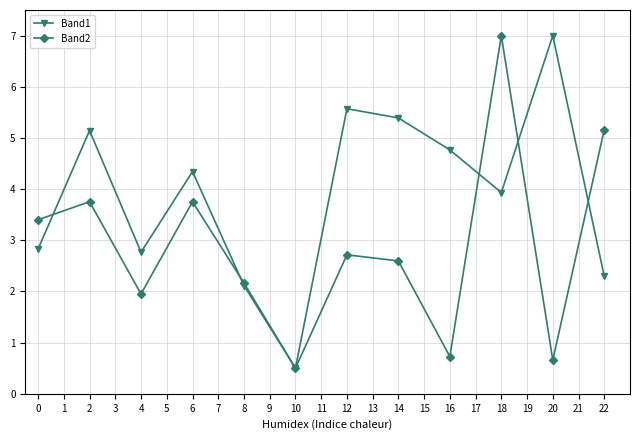

What are all the series names shown in the legend?

Band1, Band2